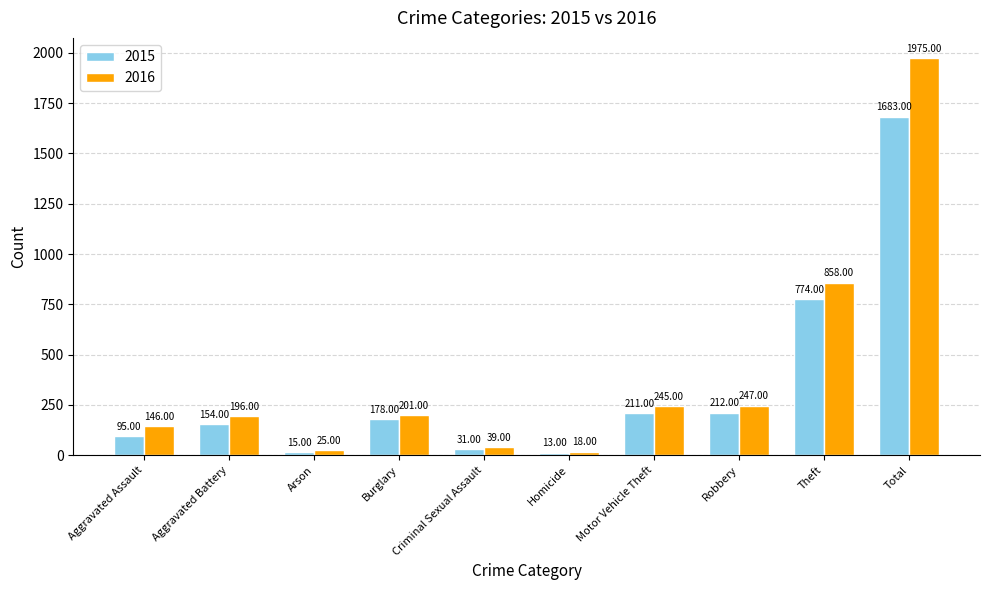

Reading left to right, transcribe all the data shown in this chart.

2015: Aggravated Assault=95	Aggravated Battery=154	Arson=15	Burglary=178	Criminal Sexual Assault=31	Homicide=13	Motor Vehicle Theft=211	Robbery=212	Theft=774	Total=1683
2016: Aggravated Assault=146	Aggravated Battery=196	Arson=25	Burglary=201	Criminal Sexual Assault=39	Homicide=18	Motor Vehicle Theft=245	Robbery=247	Theft=858	Total=1975